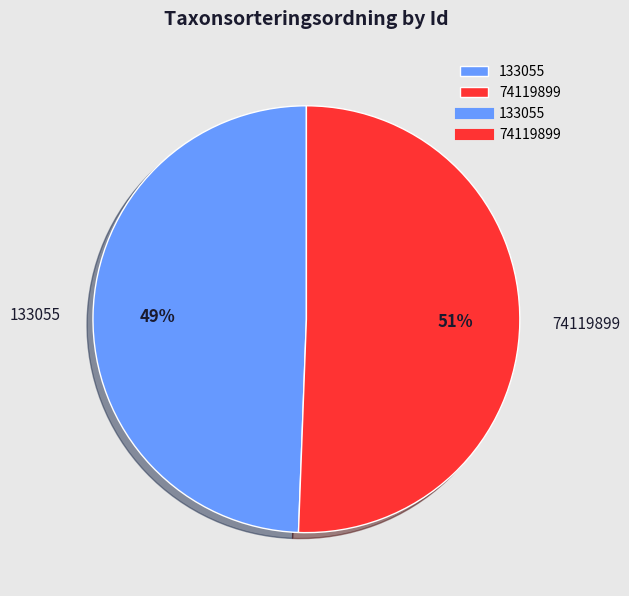

To the nearest percent, what is the average slice percentage?

50%